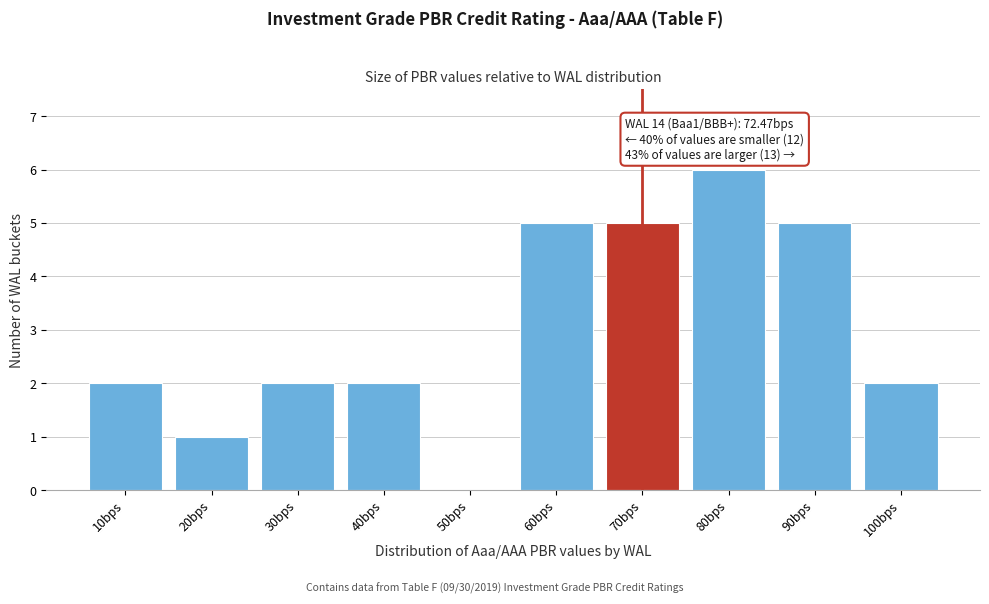

Reading left to right, transcribe all the data shown in this chart.

10bps=2	20bps=1	30bps=2	40bps=2	50bps=0	60bps=5	70bps=5	80bps=6	90bps=5	100bps=2